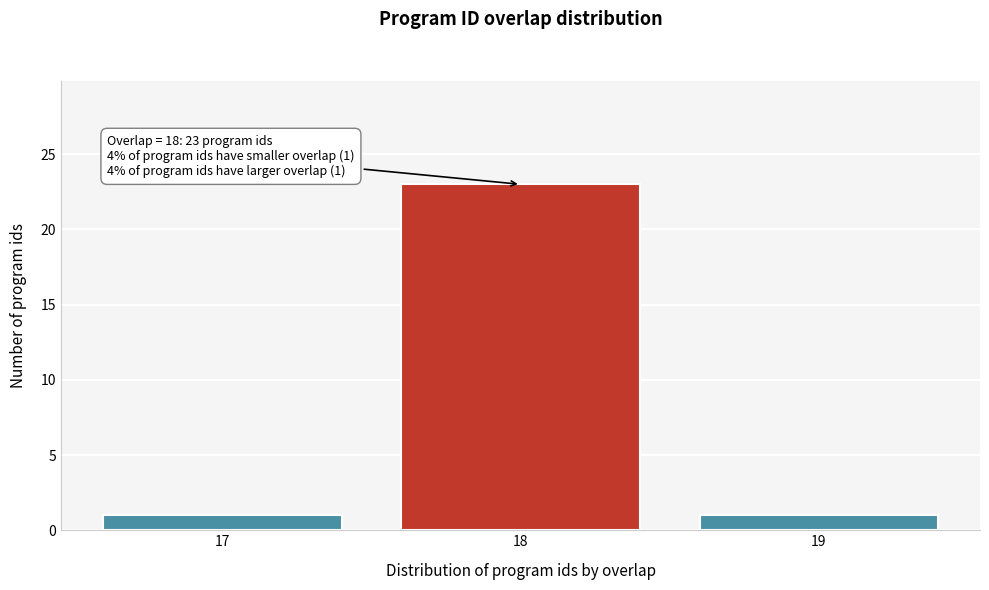

Reading left to right, list all the values displayed in this chart.

1	23	1